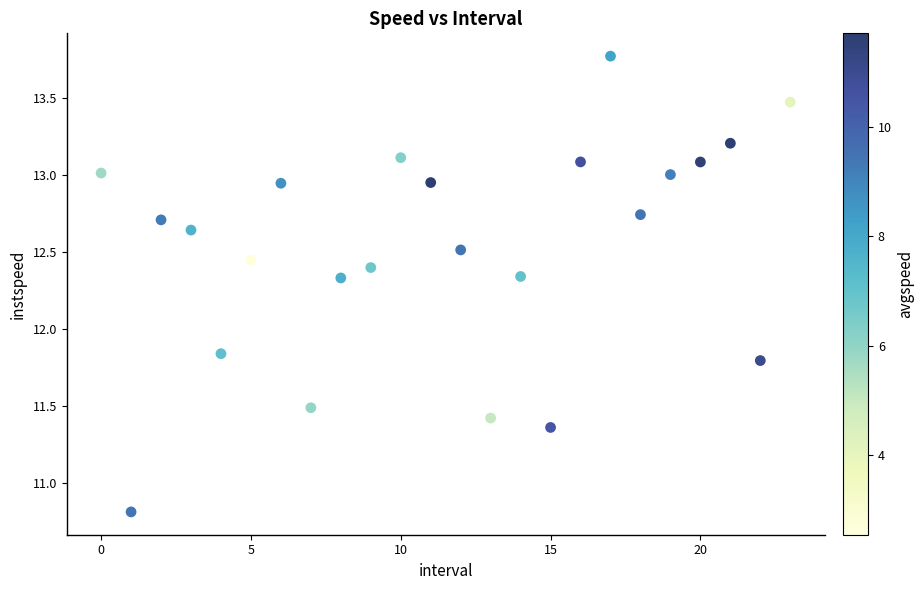

What is the range of Y values (max minus min)?

3.0